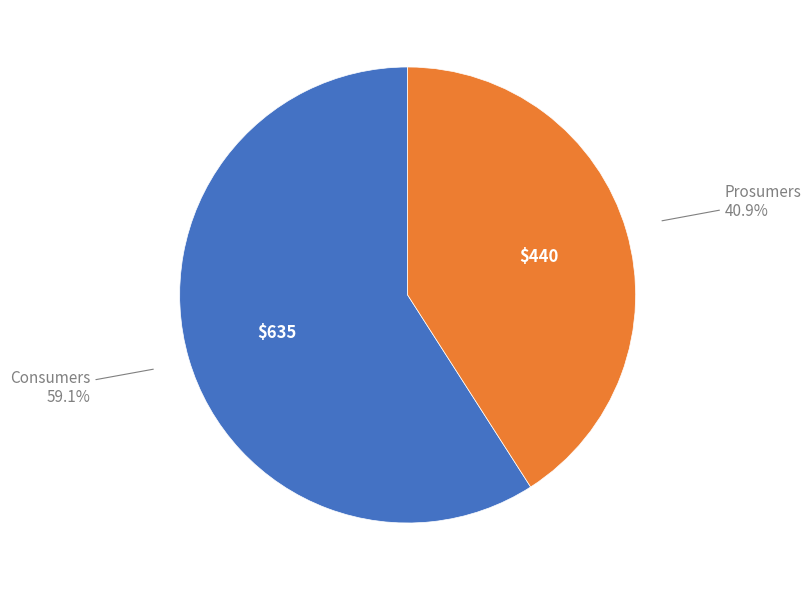

Is there a majority slice in this chart?

Yes